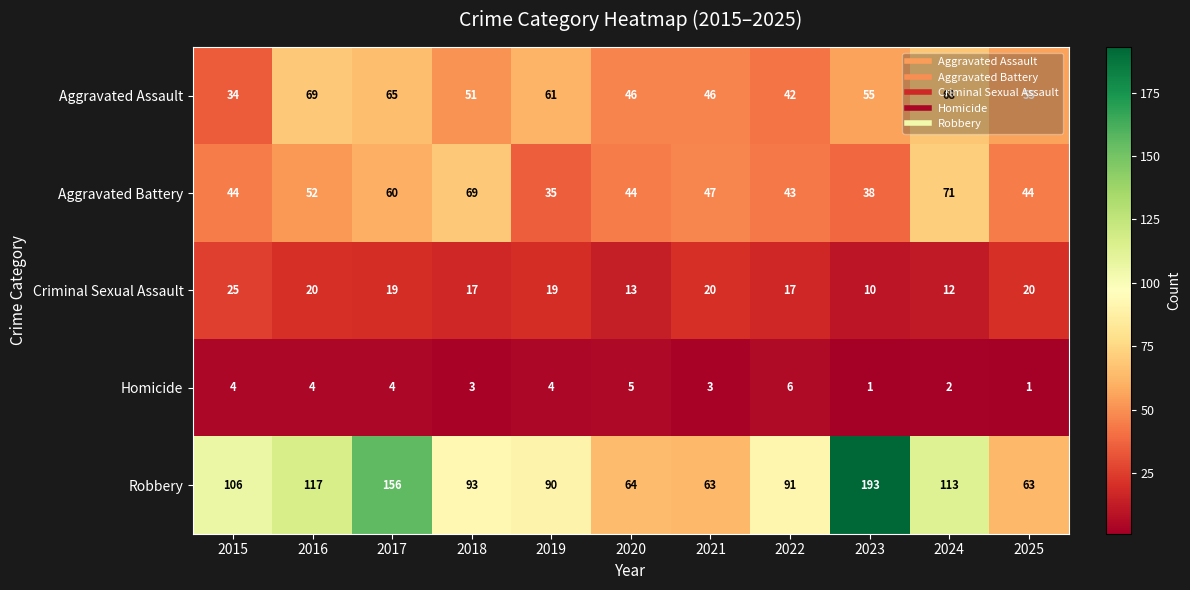

What is the difference between the maximum and minimum values in the Homicide series?

5